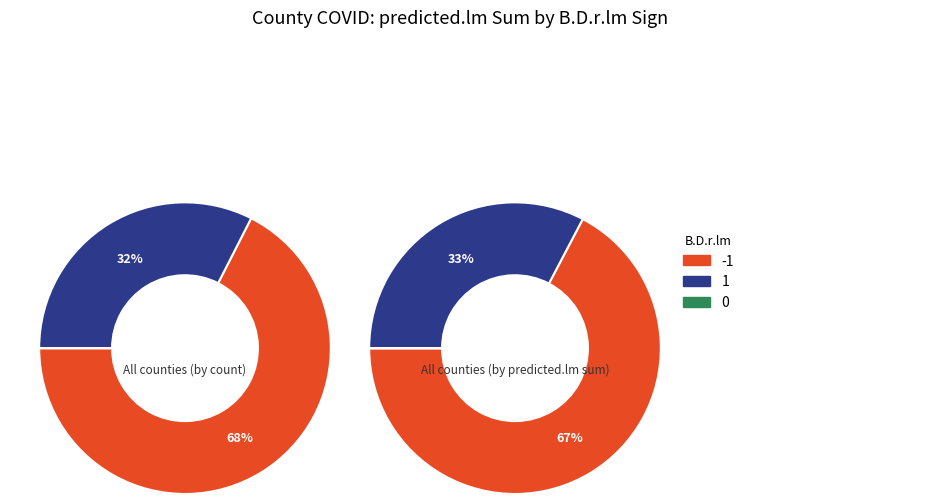

The 27 slice represents 2% of the pie. True or false?

False